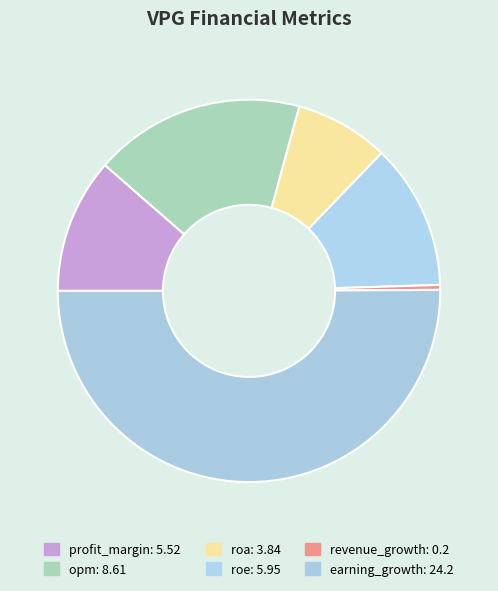

To the nearest percent, what percentage of the pie is roa?

8%